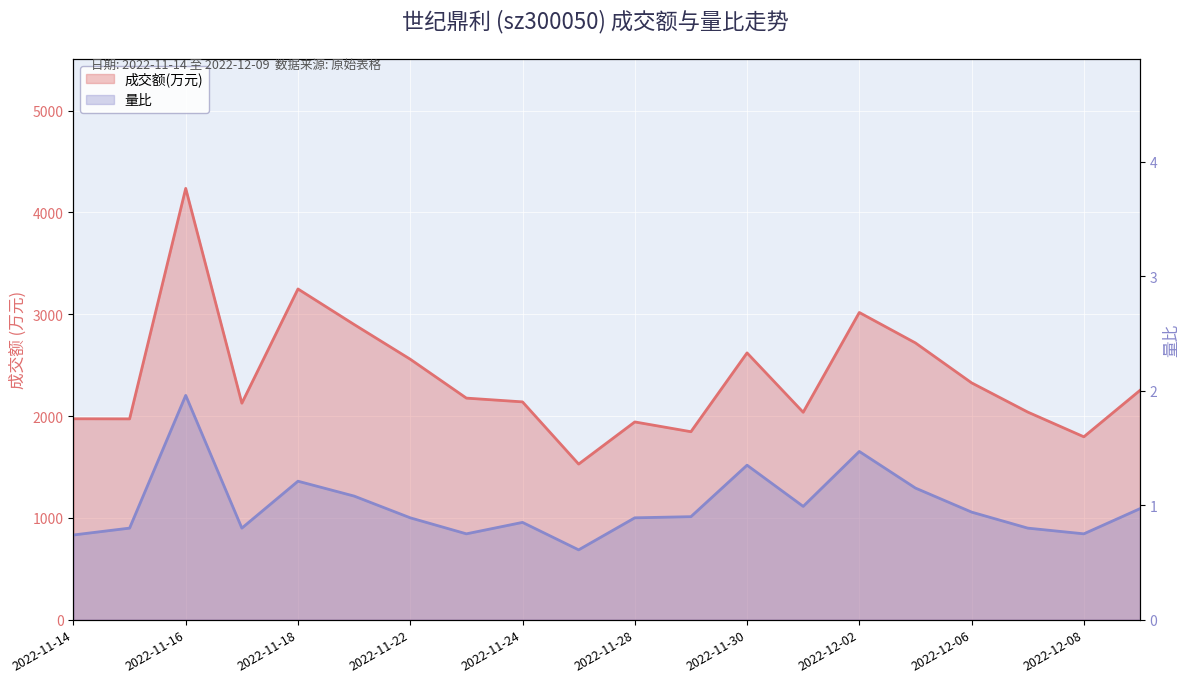

What is the total value across all series at 2022-11-18?

3249.2